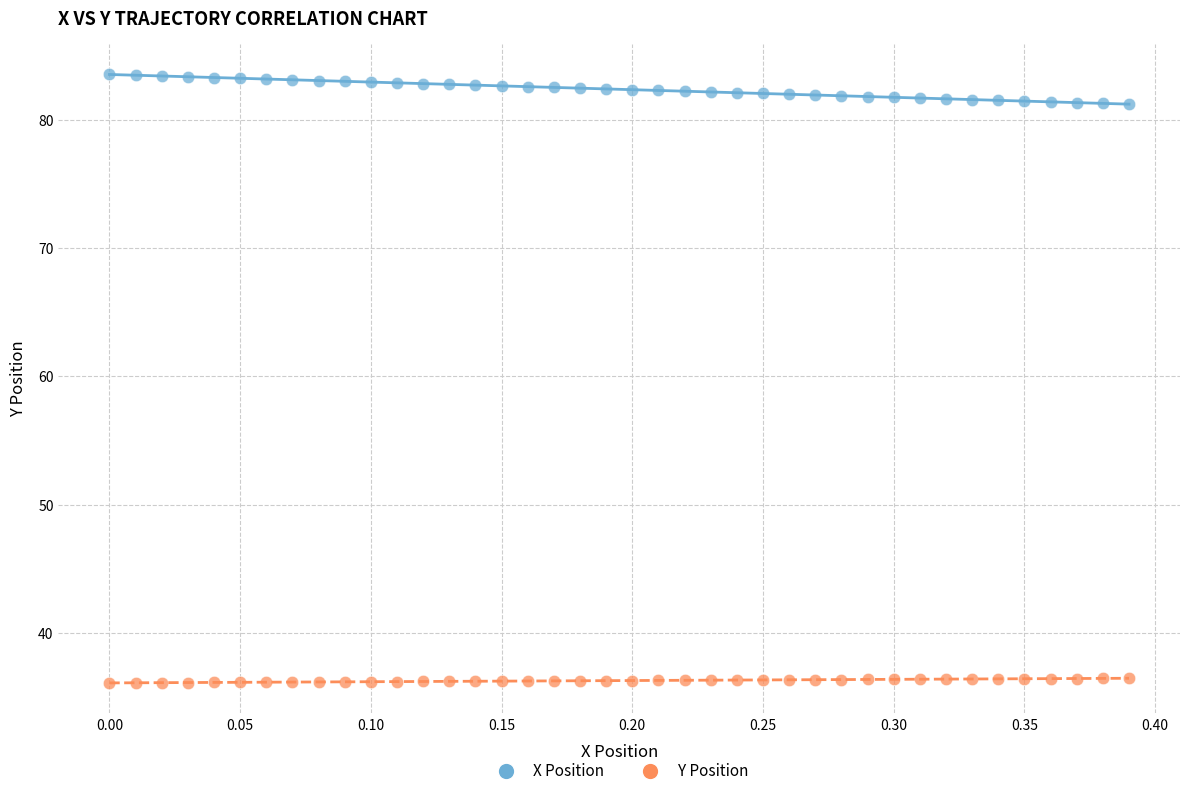

What are all the series names shown in the legend?

X Position, Y Position